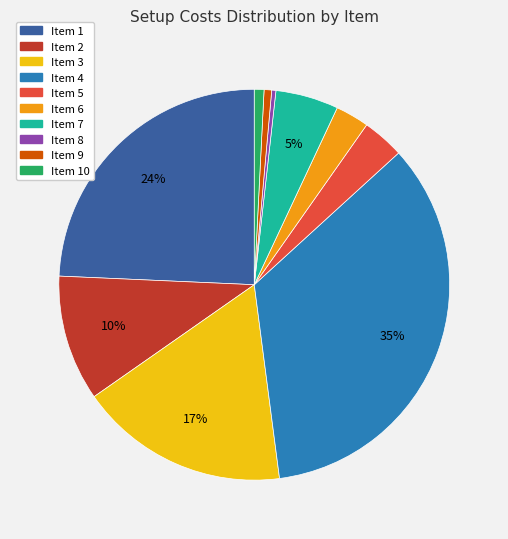

To the nearest percent, what is the average slice percentage?

10%